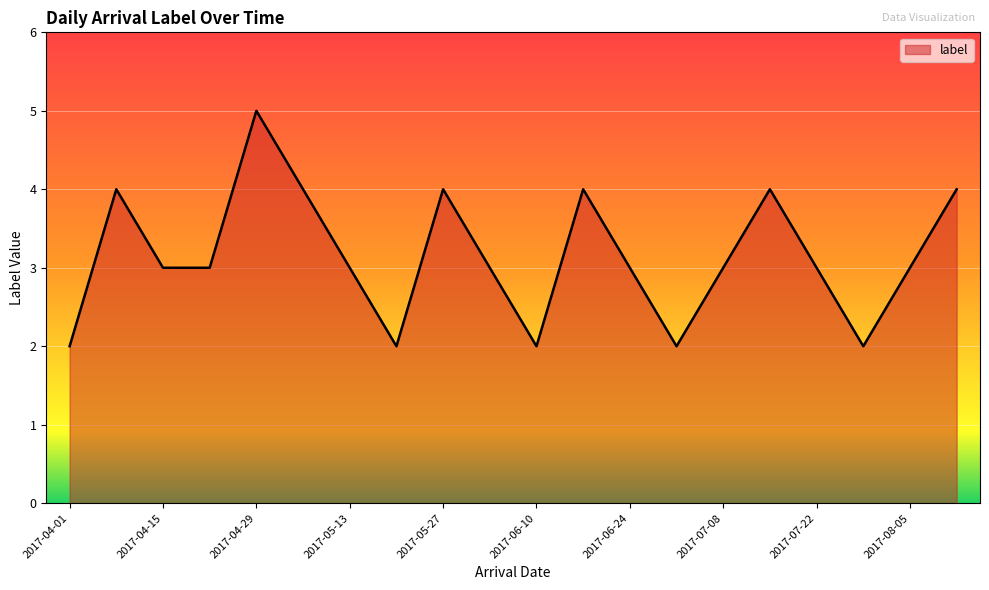

What is the difference between the maximum and minimum values?

3